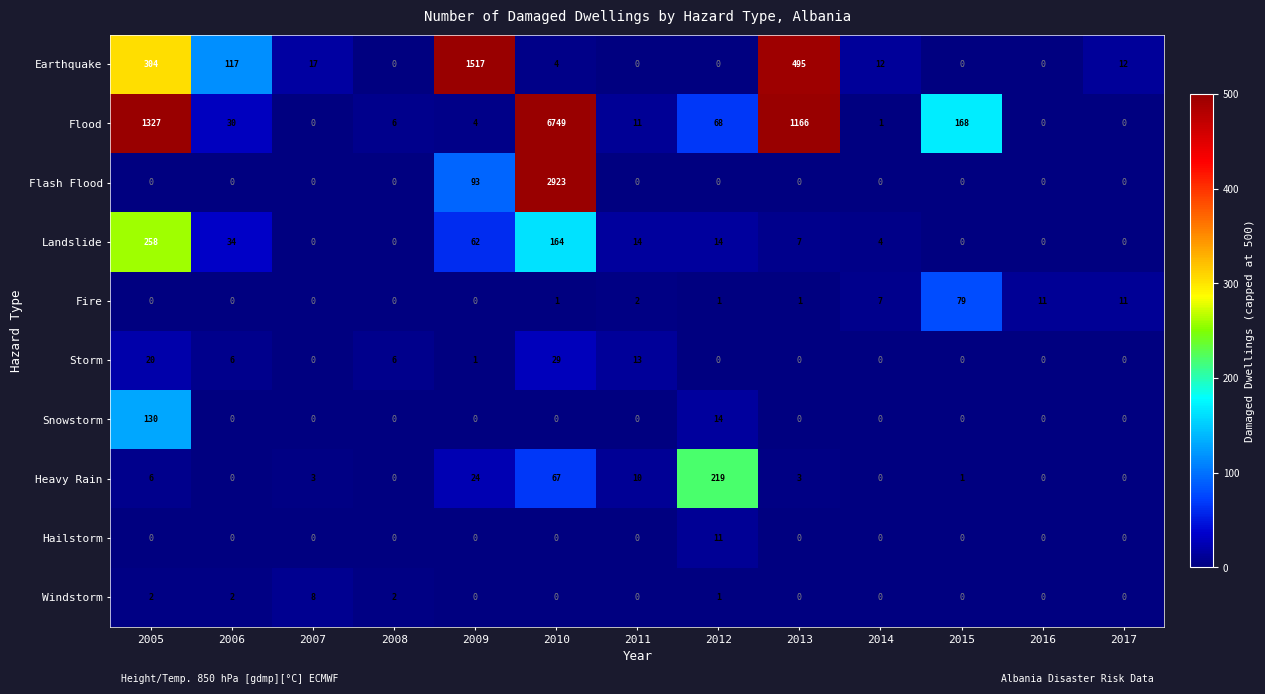

How many distinct data groups are displayed?

10